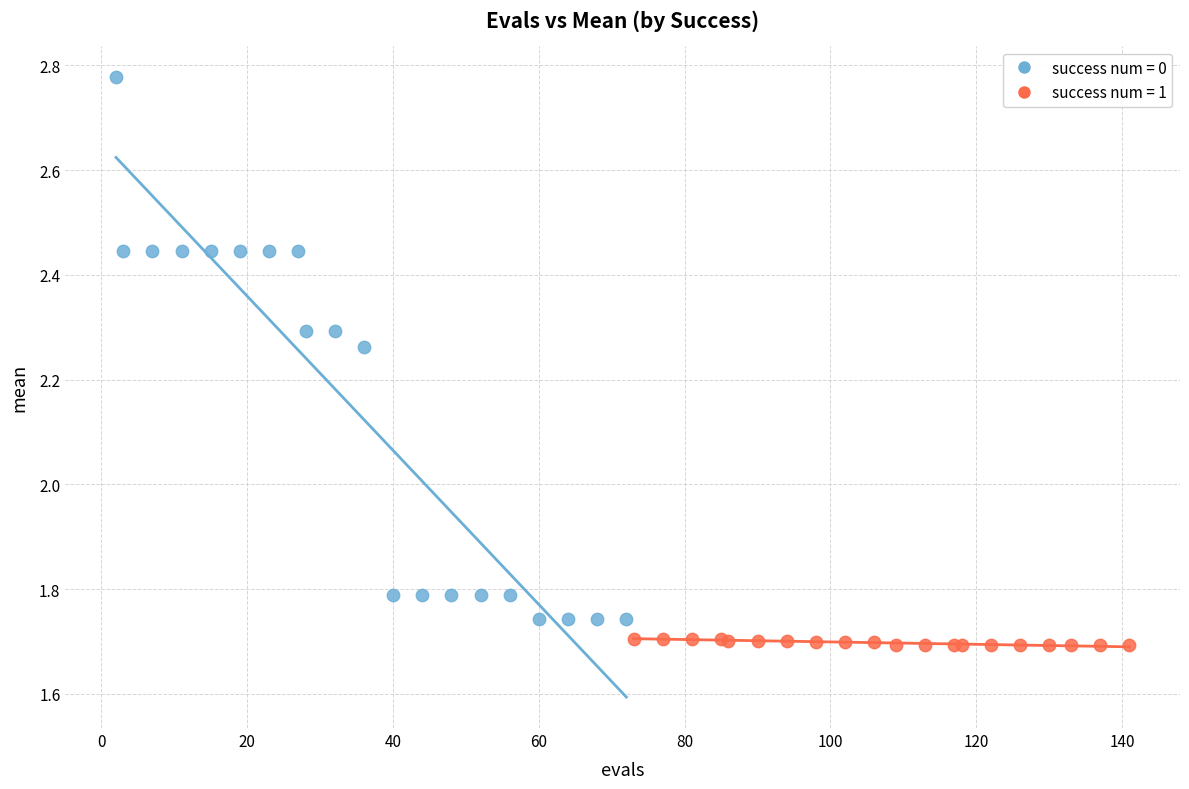

Which series contains the highest Y value?

success num = 0